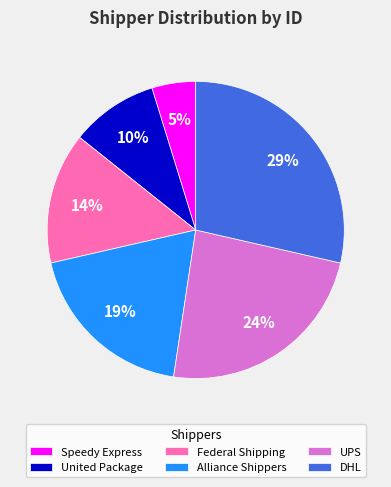

Do Speedy Express and DHL together represent more than half of the pie?

No